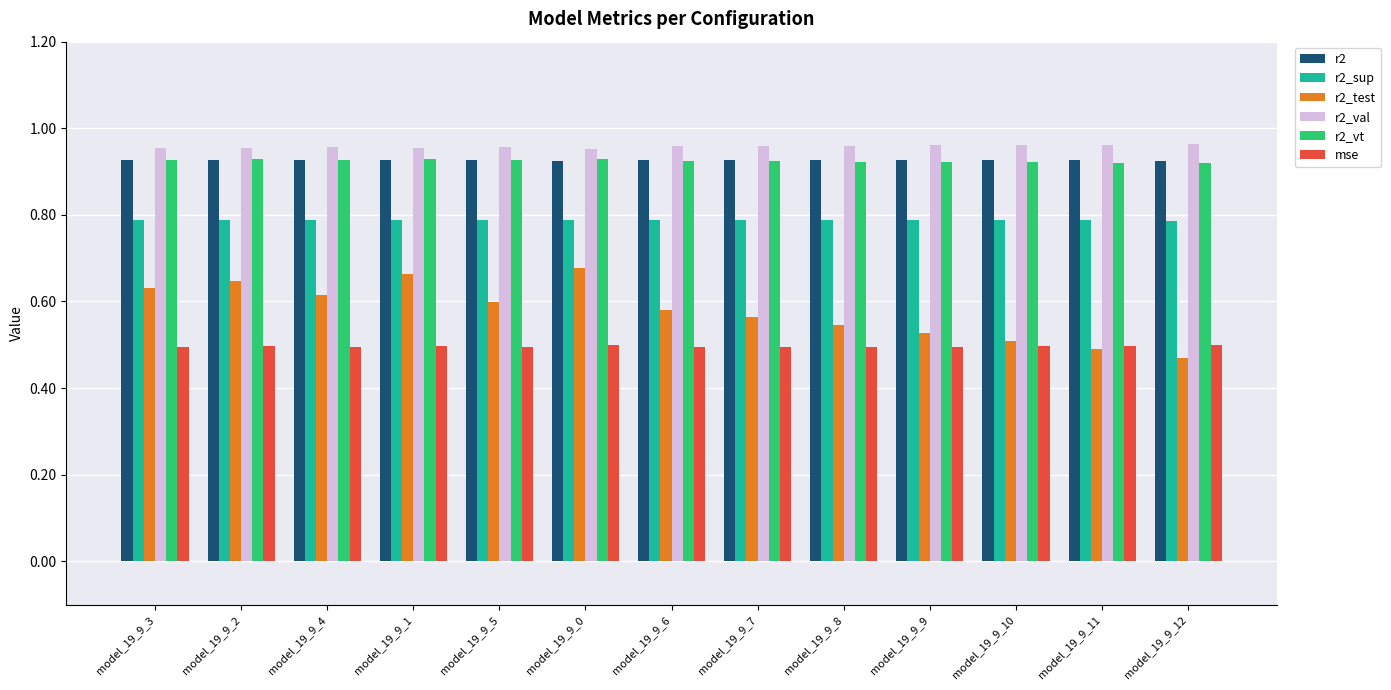

Which series has the largest total across all categories?

r2_val